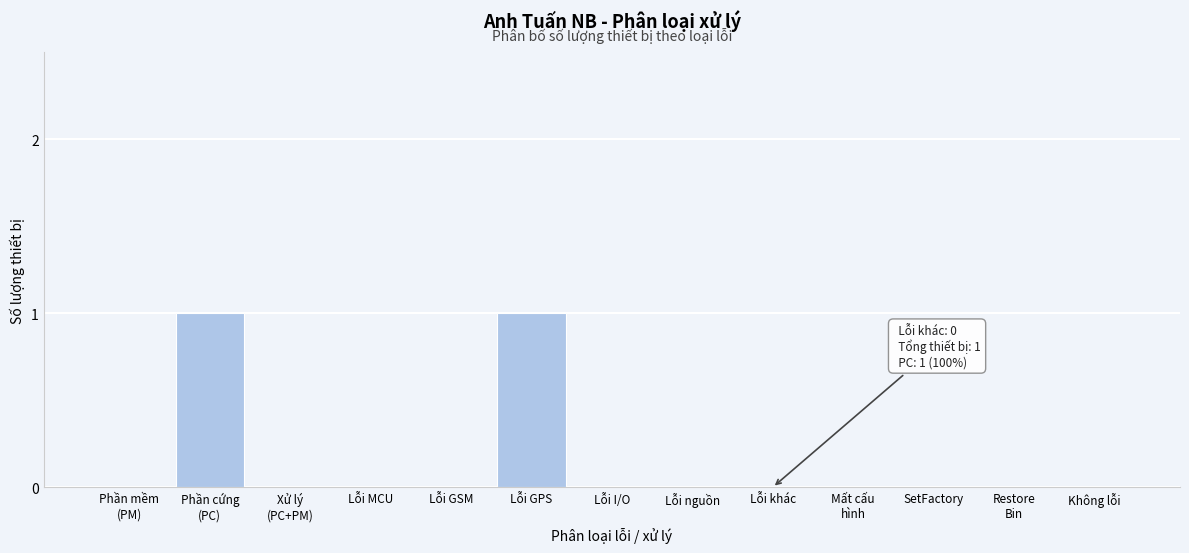

True or false: the data shows 0 at Lỗi khác.

True